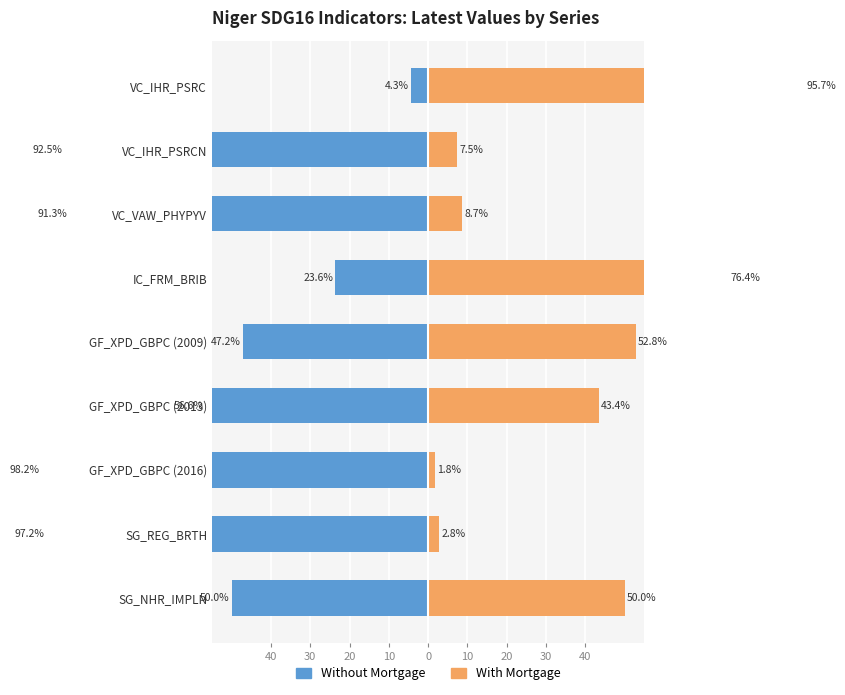

What is the smallest value displayed?

-98.2